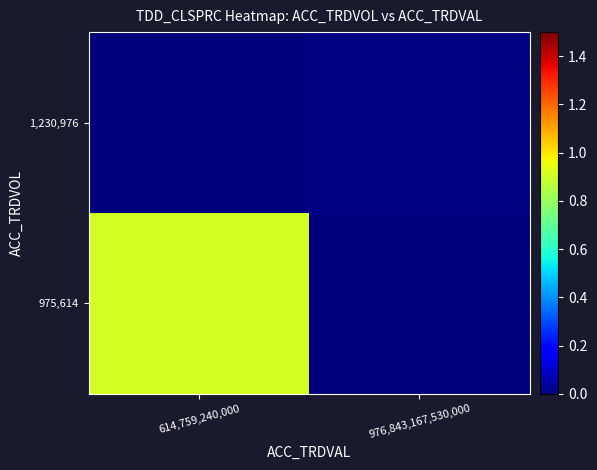

At how many categories does at least one series exceed 0?

2